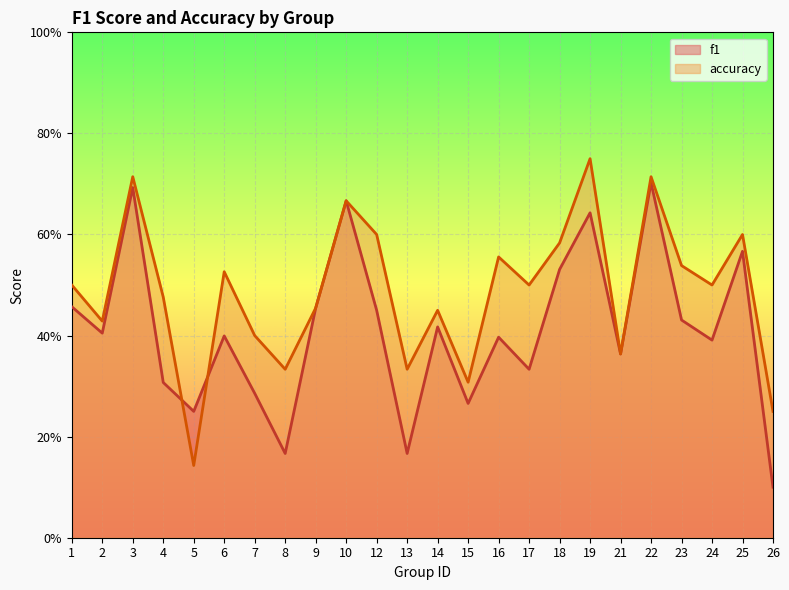

How many times do accuracy and f1 cross each other?

2